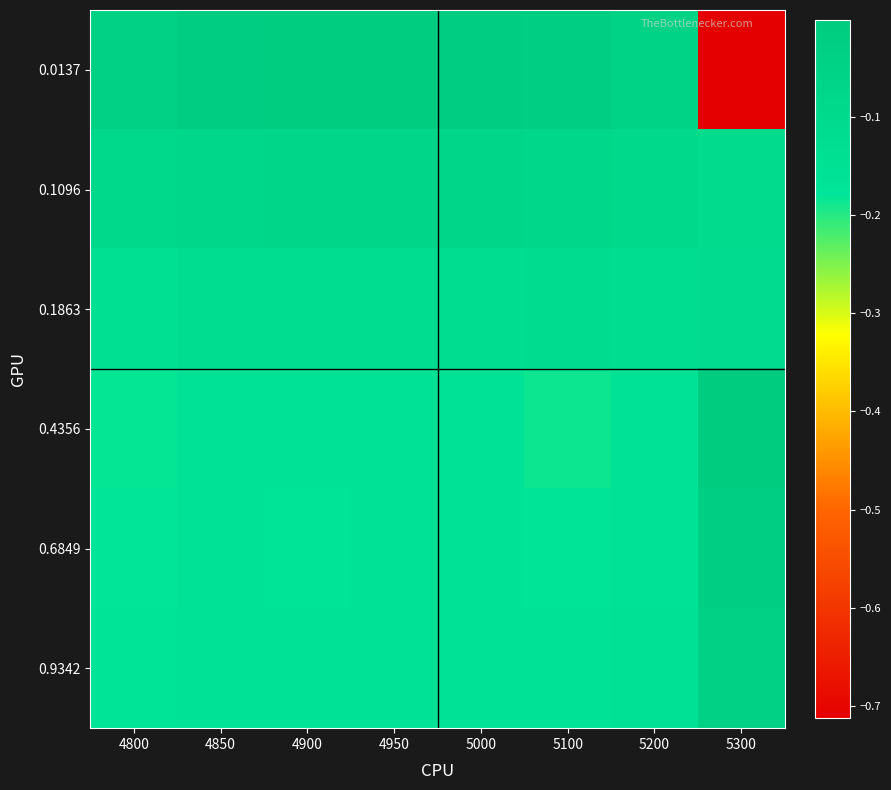

Reading left to right, list all the values displayed in this chart.

0.0137: 4800=-0.0	4850=-0.0	4900=-0.0	4950=-0.0	5000=-0.0	5100=-0.0	5200=-0.1	5300=-0.7
0.1096: 4800=-0.1	4850=-0.1	4900=-0.1	4950=-0.1	5000=-0.1	5100=-0.1	5200=-0.1	5300=-0.1
0.1863: 4800=-0.1	4850=-0.1	4900=-0.1	4950=-0.1	5000=-0.1	5100=-0.1	5200=-0.1	5300=-0.1
0.4356: 4800=-0.2	4850=-0.2	4900=-0.2	4950=-0.2	5000=-0.2	5100=-0.2	5200=-0.2	5300=-0.0
0.6849: 4800=-0.2	4850=-0.2	4900=-0.2	4950=-0.2	5000=-0.2	5100=-0.2	5200=-0.2	5300=-0.0
0.9342: 4800=-0.2	4850=-0.2	4900=-0.2	4950=-0.2	5000=-0.2	5100=-0.2	5200=-0.2	5300=-0.0